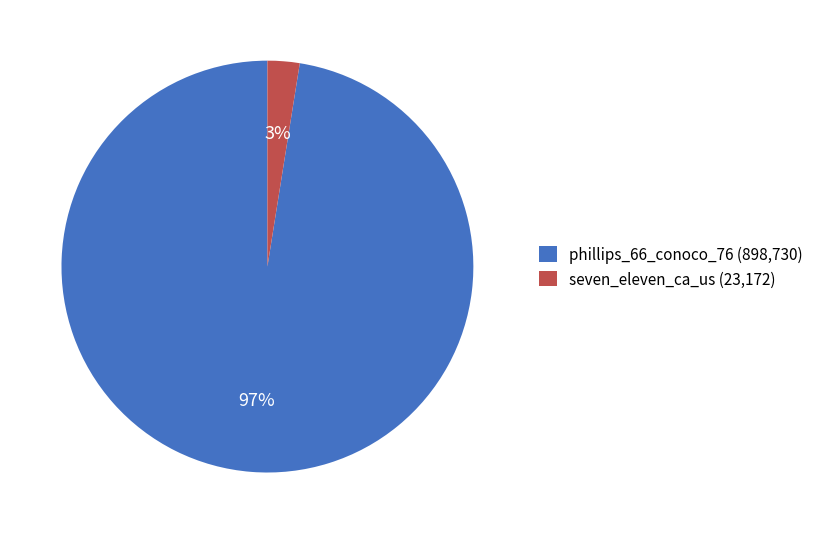

Which category accounts for the majority?

phillips_66_conoco_76